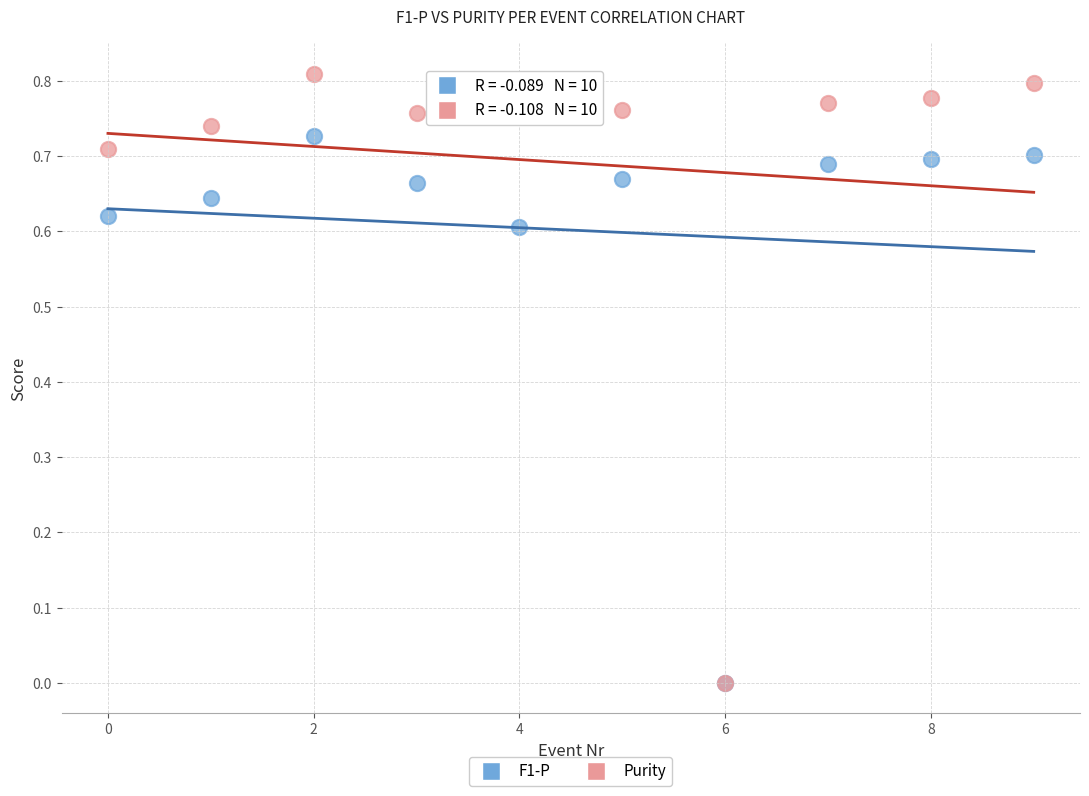

Which series reaches the maximum Y coordinate?

Purity